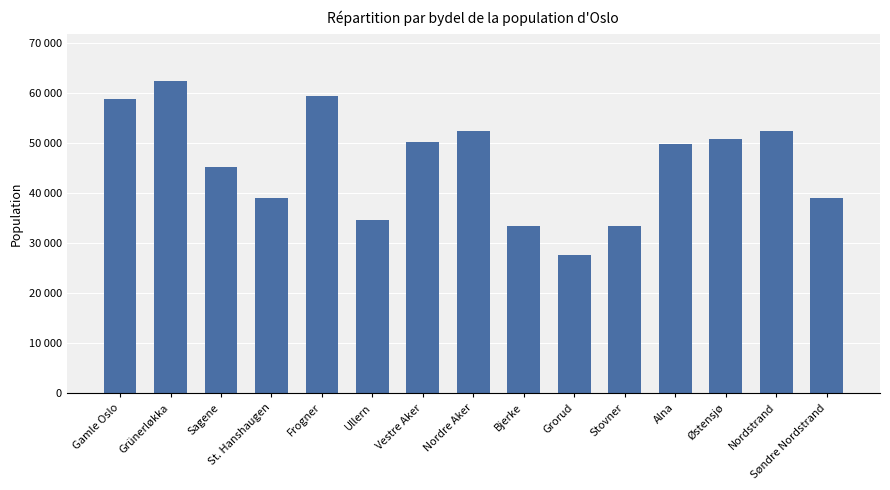

The chart shows a value of 33422 at Bjerke. True or false?

True